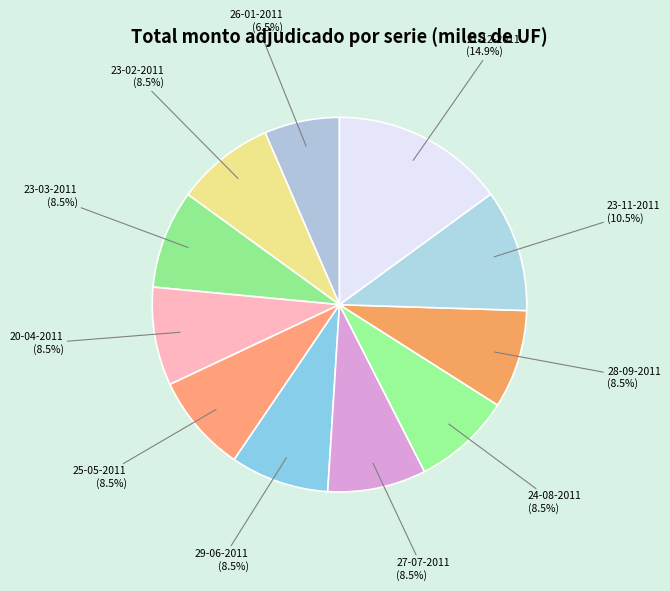

Does any single category account for the majority?

No